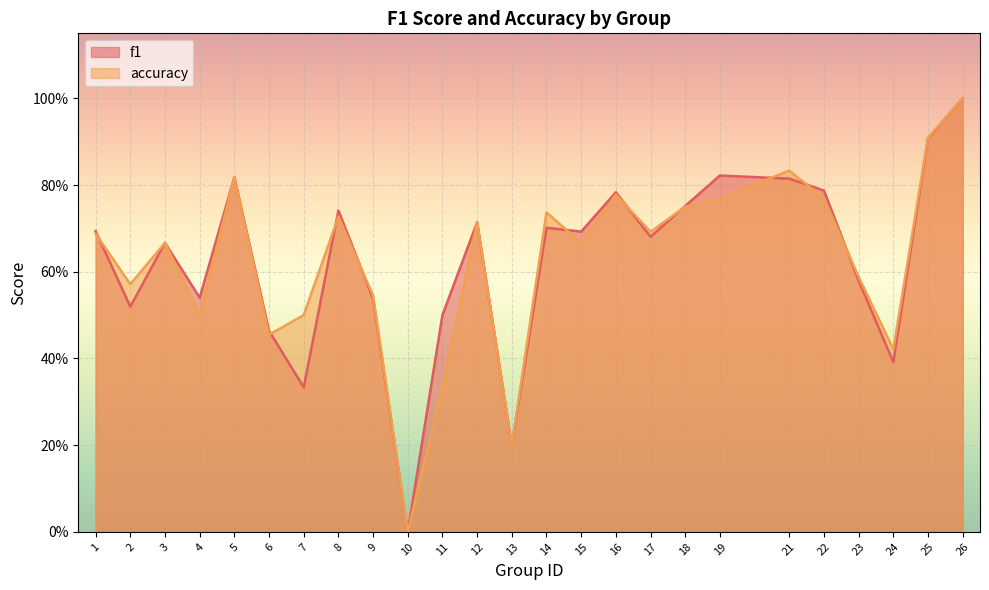

What are all the series names shown in the legend?

f1, accuracy